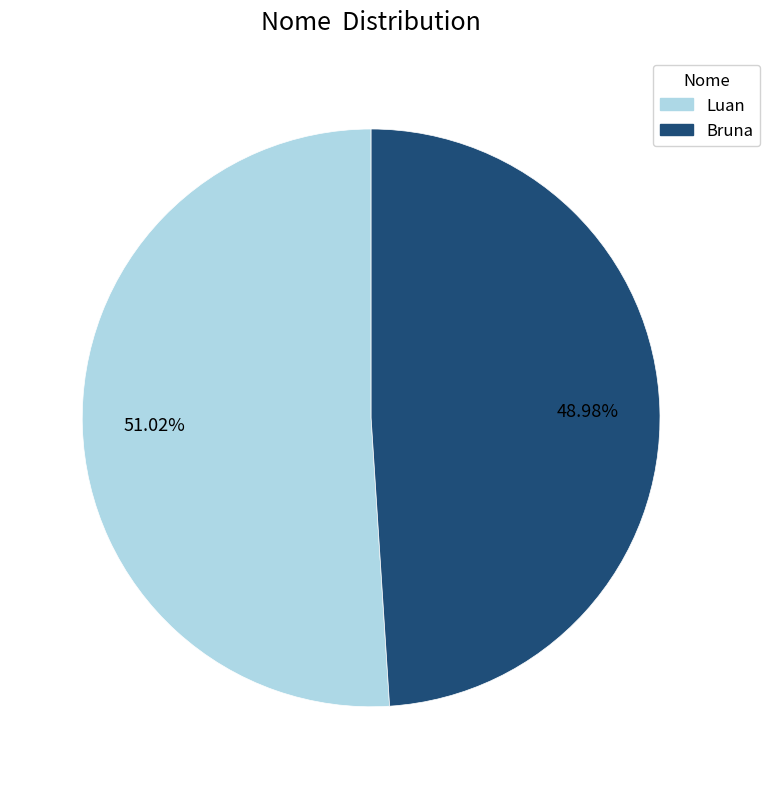

To the nearest percent, what is the average slice percentage?

50%